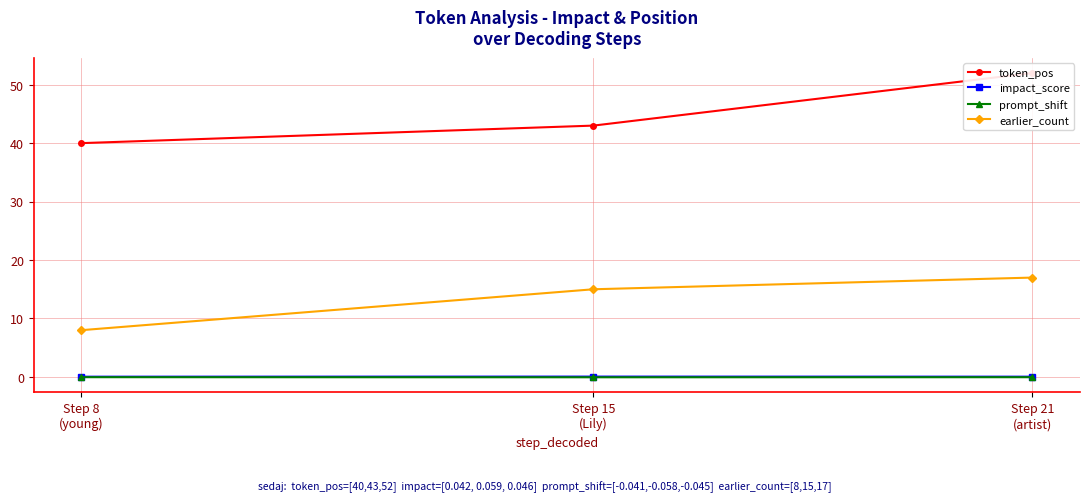

What are all the series names shown in the legend?

token_pos, impact_score, prompt_shift, earlier_count